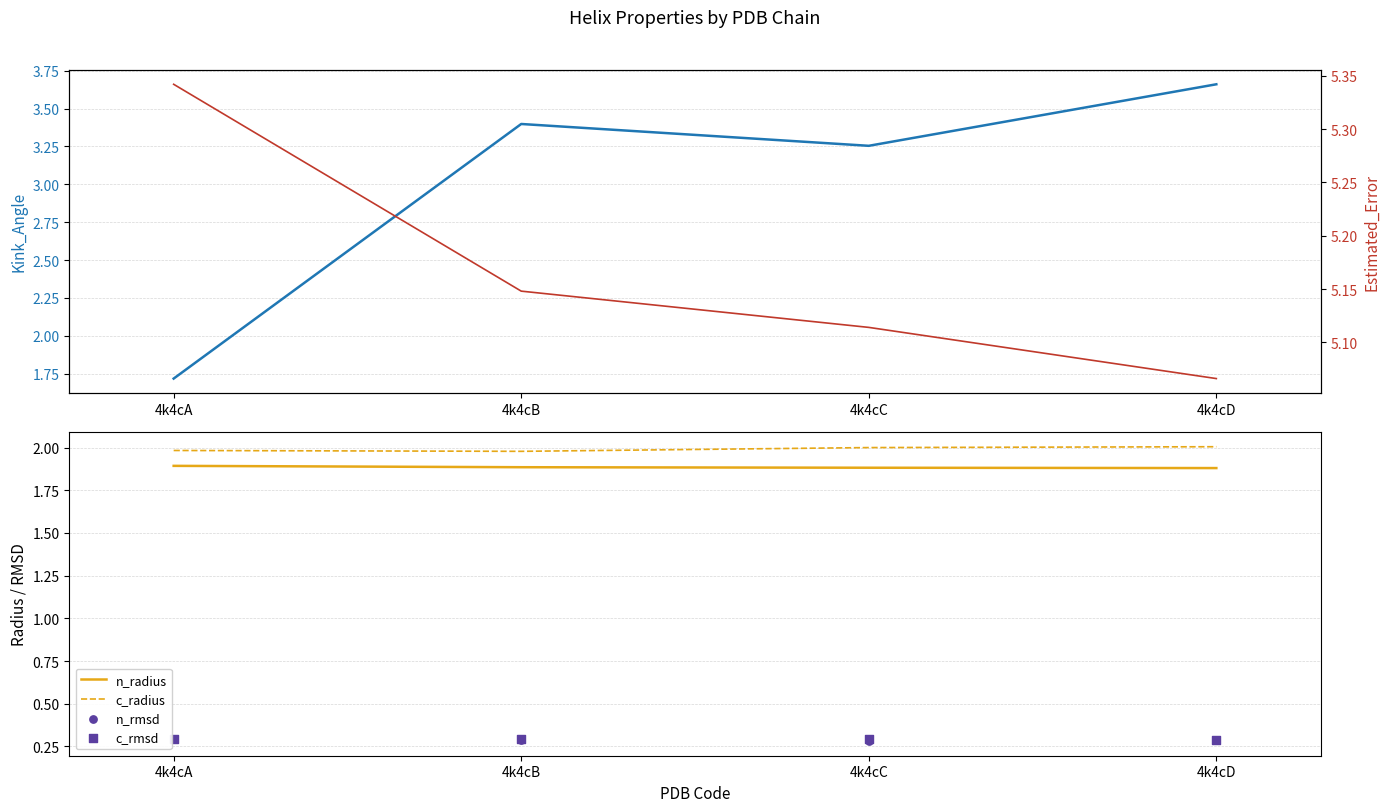

Which series contains the highest Y value?

Estimated_Error